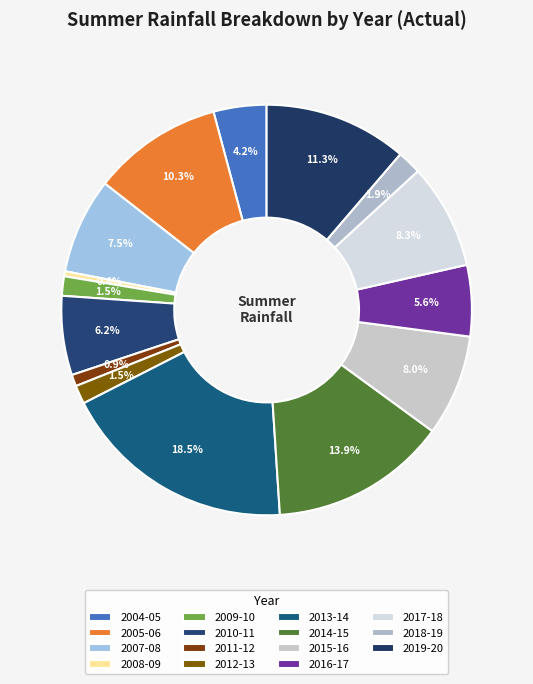

How many segments does this pie chart have?

15